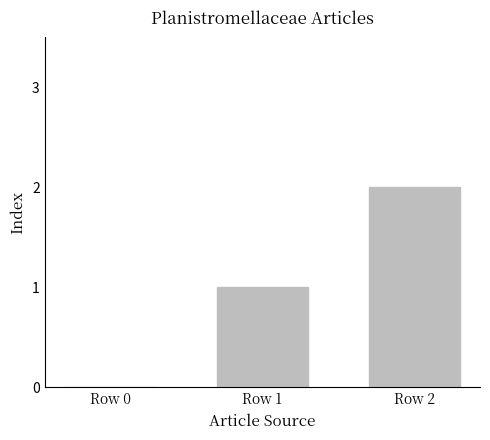

Which label corresponds to the largest value in the chart?

Row 2